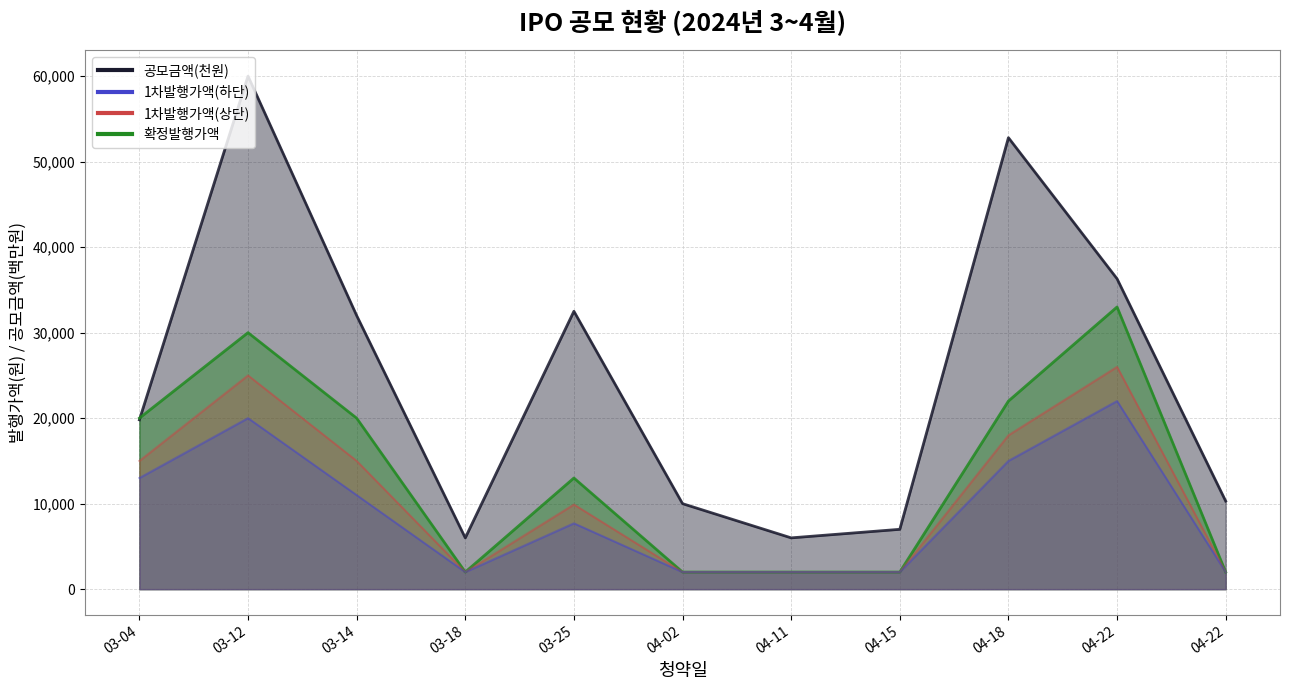

What is the average value of the 공모금액(천원) series?

24791